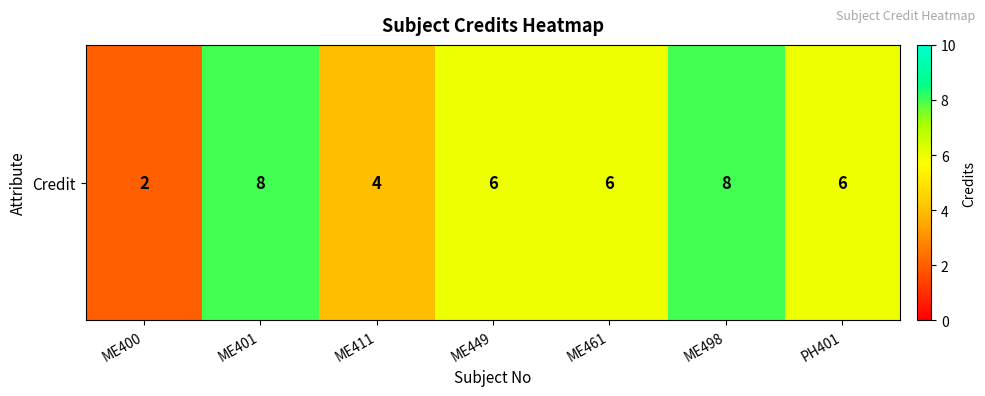

Which label corresponds to the largest value in the chart?

ME401